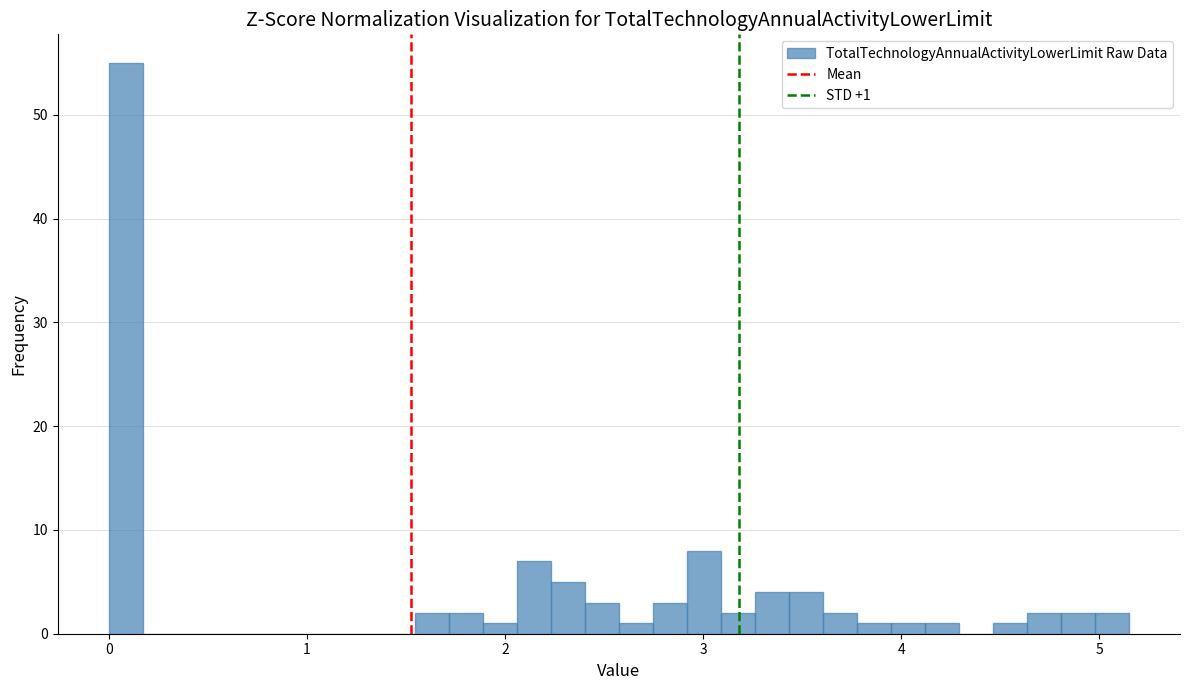

Around what value on the x-axis is the tallest bar? Give the approximate position of its centre, as read against the axis.

0.1